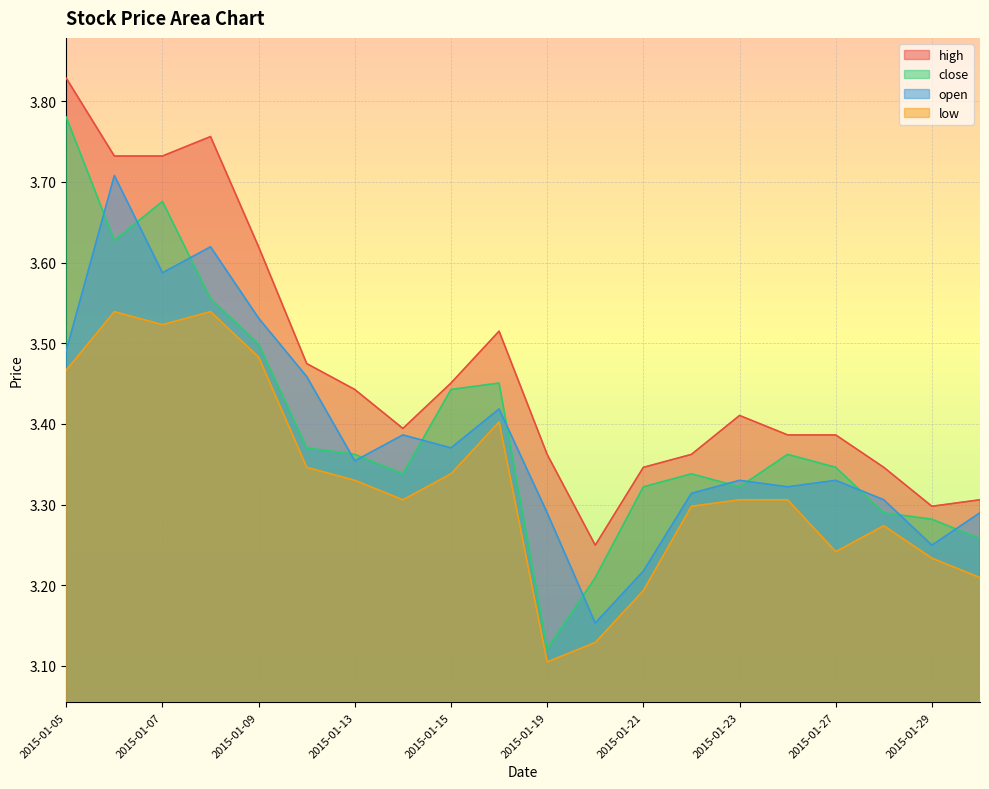

Reading right to left, extract all data points from this chart.

high: 3.3	3.3	3.3	3.4	3.4	3.4	3.4	3.3	3.2	3.4	3.5	3.5	3.4	3.4	3.5	3.6	3.8	3.7	3.7	3.8
close: 3.3	3.3	3.3	3.3	3.4	3.3	3.3	3.3	3.2	3.1	3.5	3.4	3.3	3.4	3.4	3.5	3.6	3.7	3.6	3.8
open: 3.3	3.2	3.3	3.3	3.3	3.3	3.3	3.2	3.2	3.3	3.4	3.4	3.4	3.4	3.5	3.5	3.6	3.6	3.7	3.5
low: 3.2	3.2	3.3	3.2	3.3	3.3	3.3	3.2	3.1	3.1	3.4	3.3	3.3	3.3	3.3	3.5	3.5	3.5	3.5	3.5